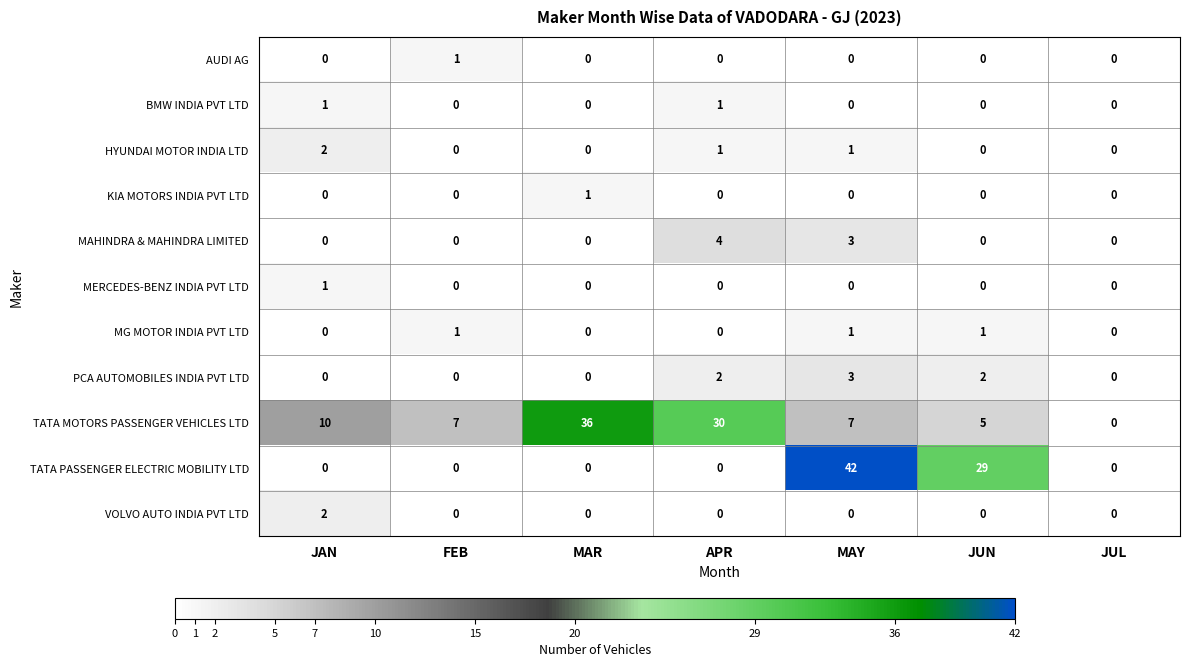

True or false: HYUNDAI MOTOR INDIA LTD has a value of 1 at JUL.

False